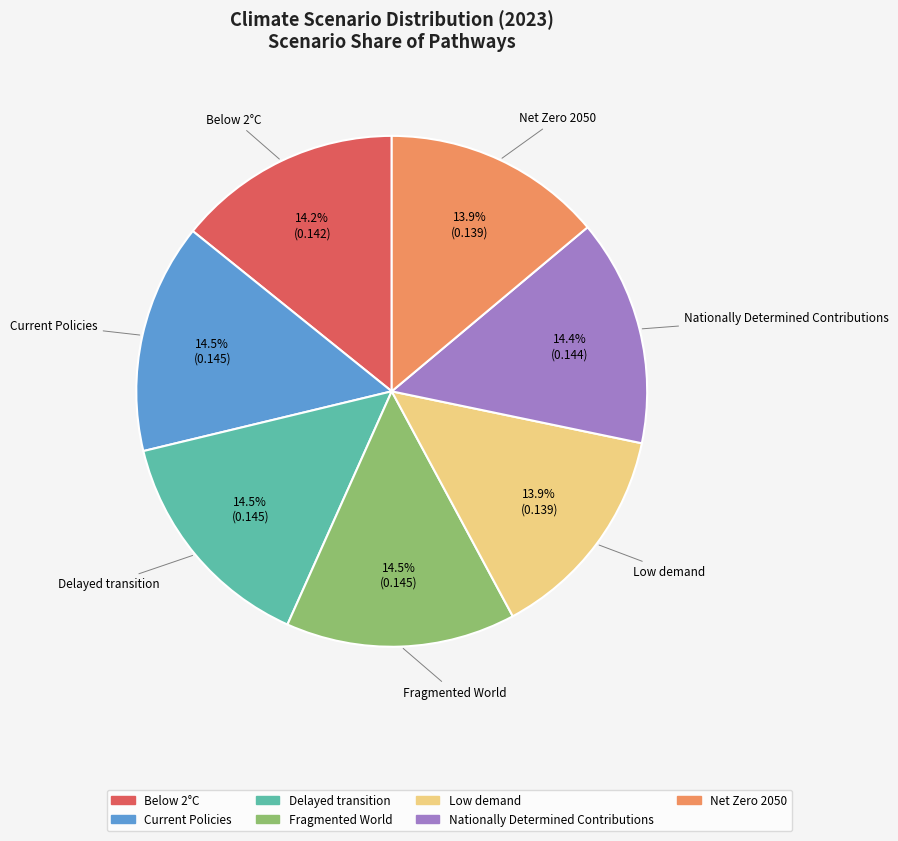

Do Low demand and Fragmented World together represent more than half of the pie?

No